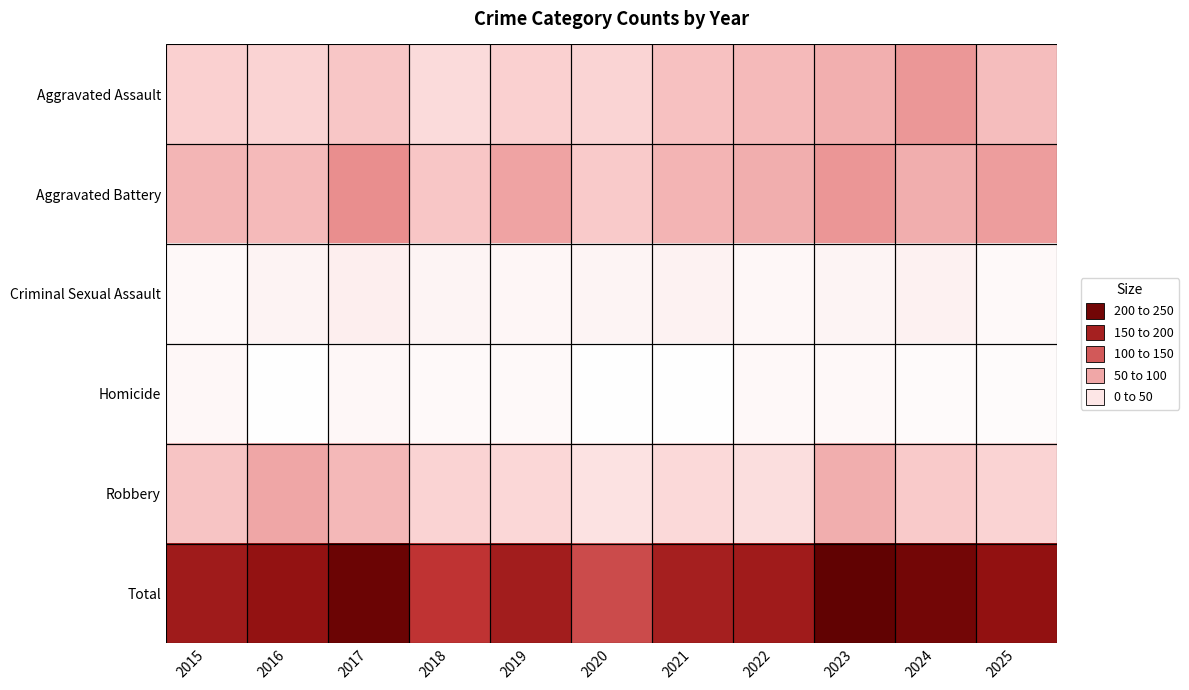

Which series has the largest total across all categories?

Total